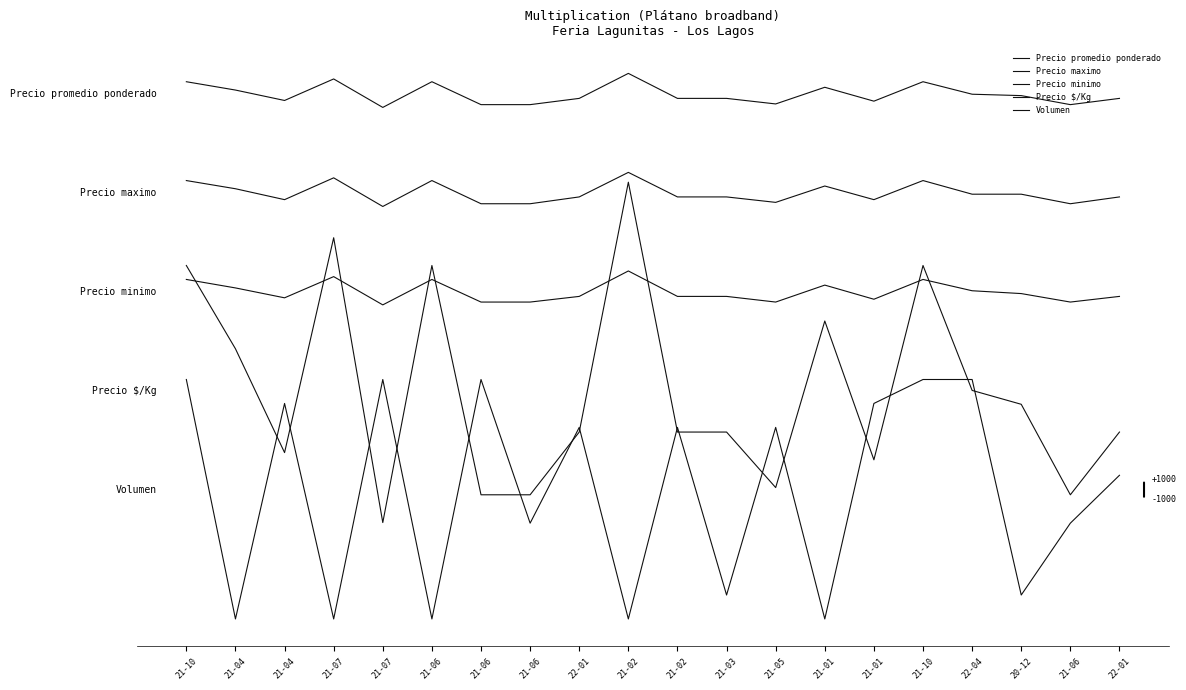

At how many categories does at least one series exceed 26001?

20